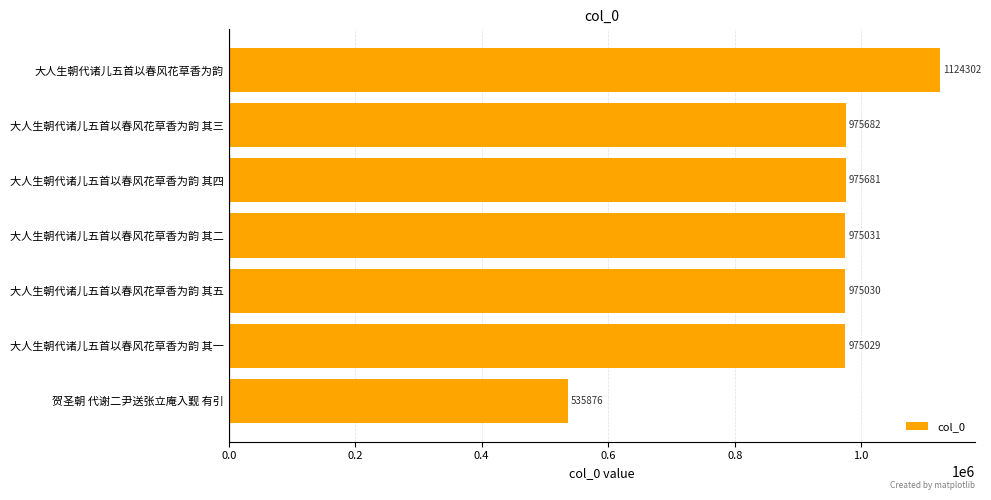

Reading bottom to top, extract all data points from this chart.

贺圣朝 代谢二尹送张立庵入觐 有引=535876	大人生朝代诸儿五首以春风花草香为韵 其一=975029	大人生朝代诸儿五首以春风花草香为韵 其五=975030	大人生朝代诸儿五首以春风花草香为韵 其二=975031	大人生朝代诸儿五首以春风花草香为韵 其四=975681	大人生朝代诸儿五首以春风花草香为韵 其三=975682	大人生朝代诸儿五首以春风花草香为韵=1124302